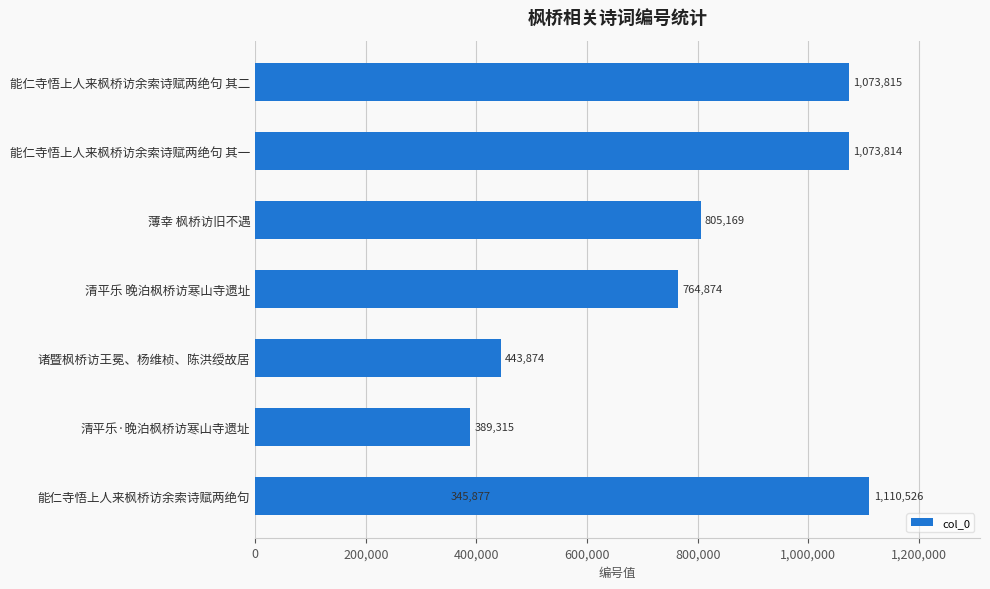

What is the change in value from 清平乐·晚泊枫桥访寒山寺遗址 to 能仁寺悟上人来枫桥访余索诗赋两绝句 其一?

+684499